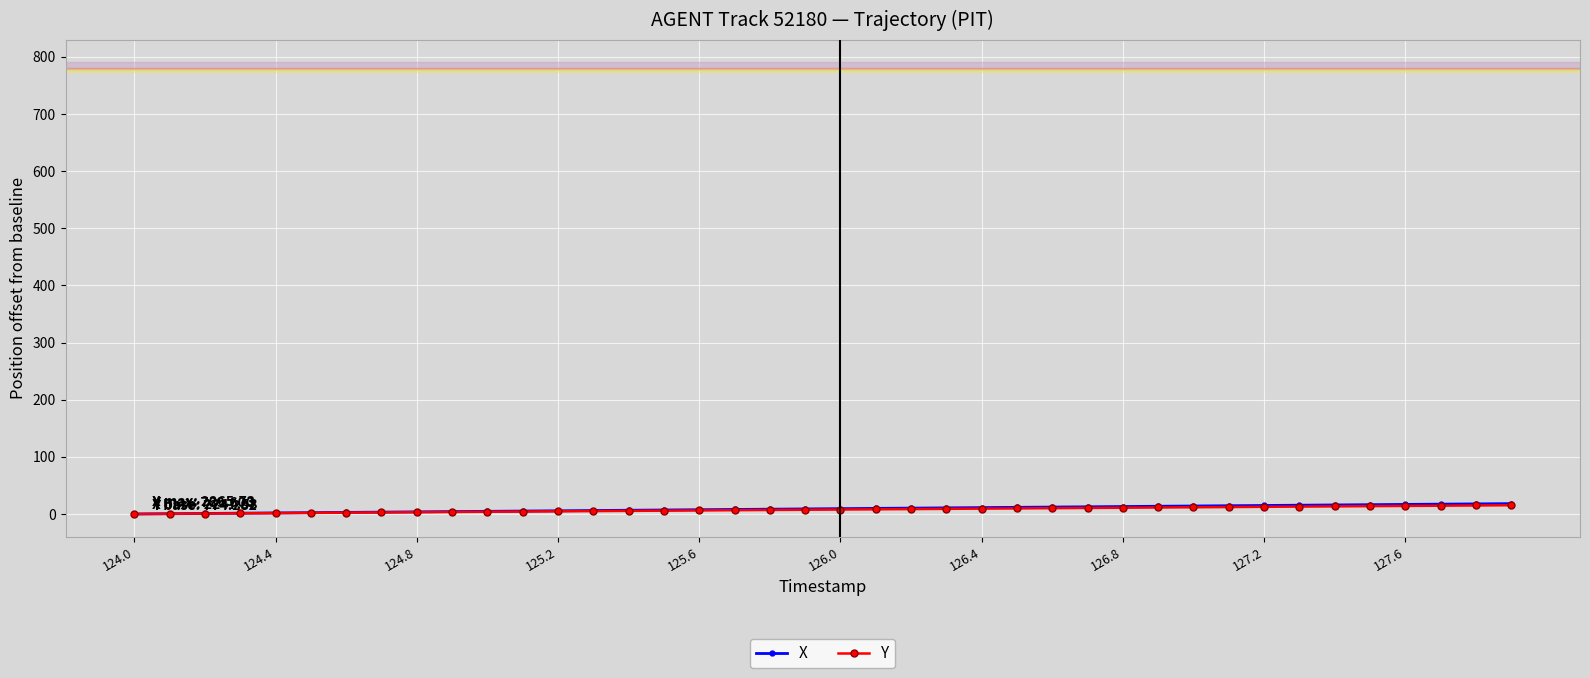

What is the greatest value displayed?

18.2